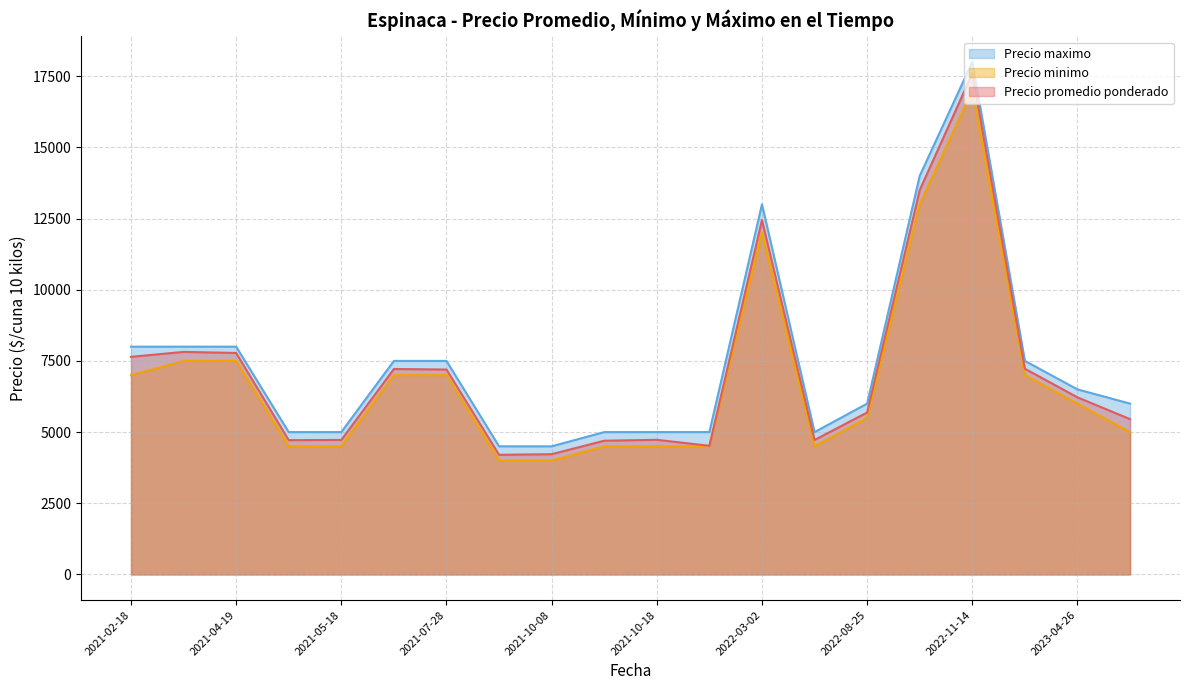

How many values in the Precio promedio ponderado series are below 6220?

10